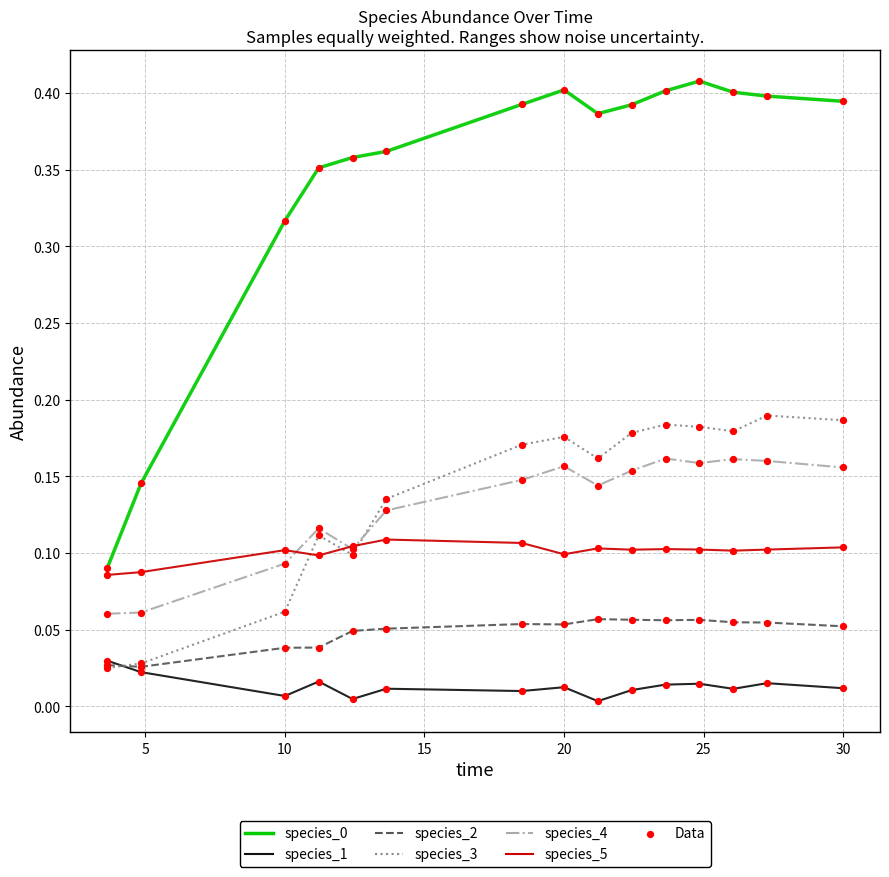

At how many categories does at least one series exceed 0?

15